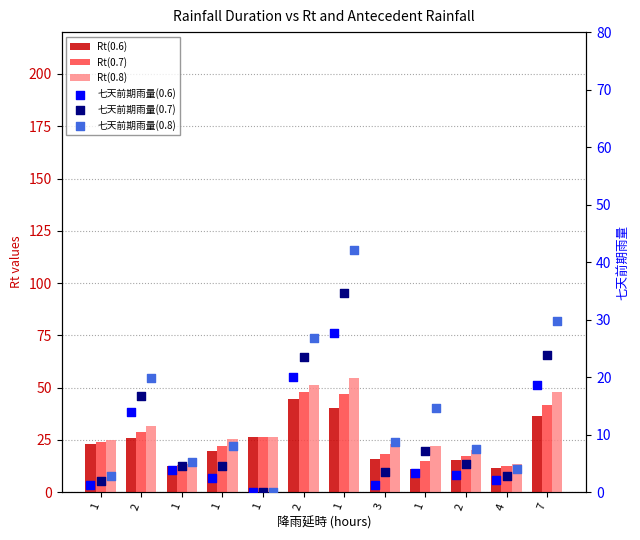

Which series has the widest spread of Y values?

七天前期雨量(0.8)